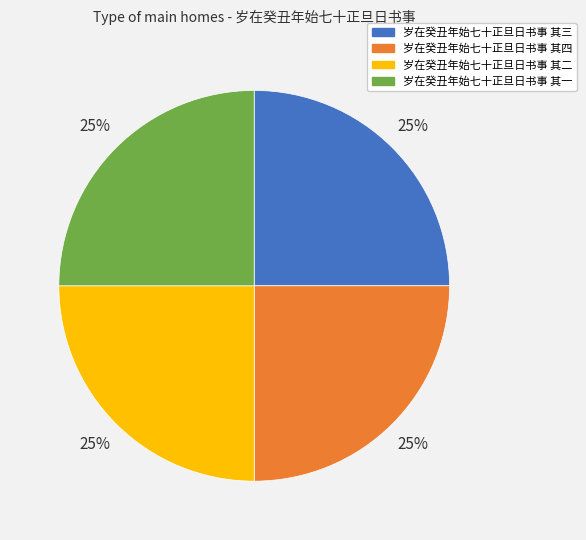

To the nearest percent, what is the average slice percentage?

25%